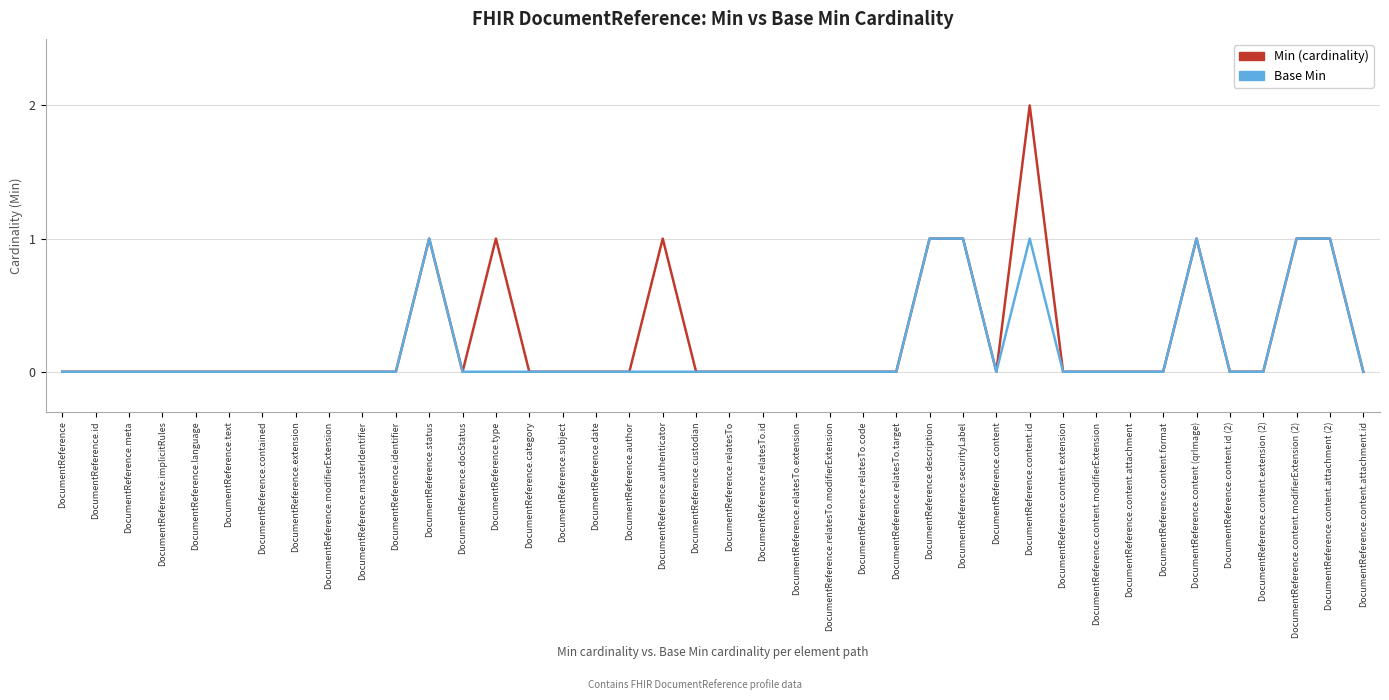

What are all the series names shown in the legend?

Min (cardinality), Base Min